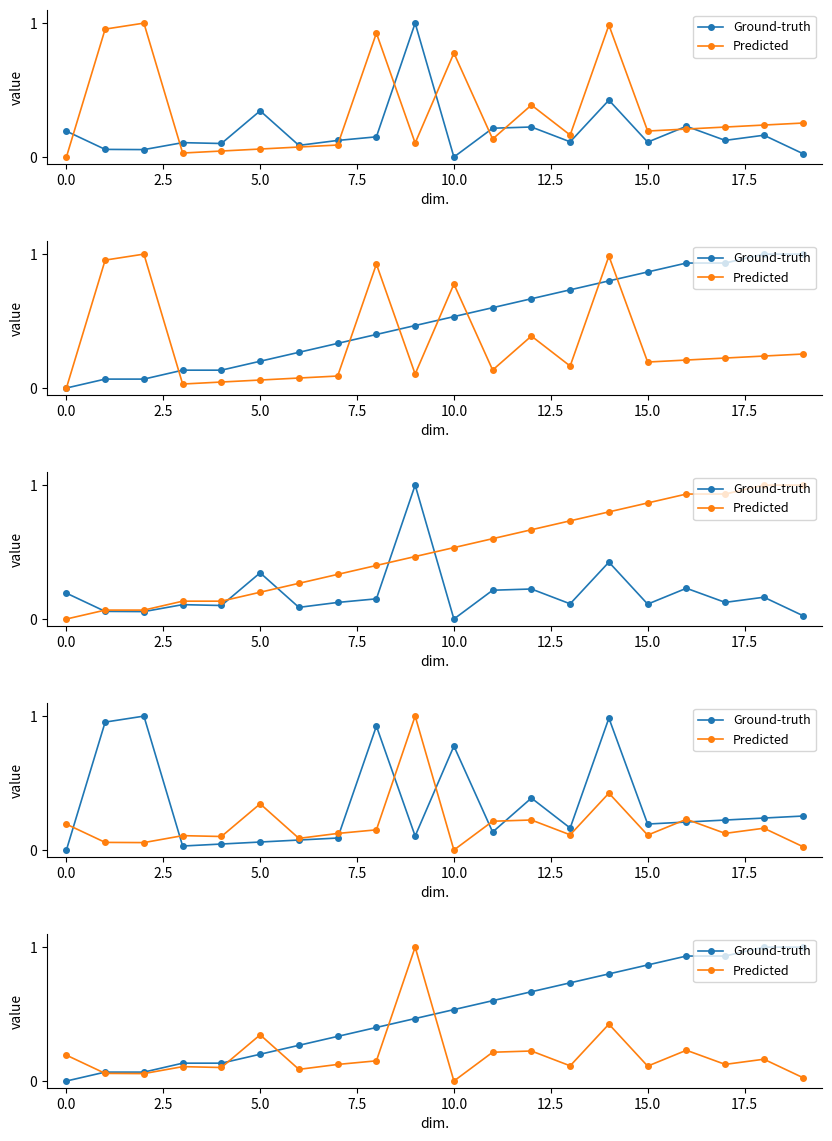

What is the maximum value for Predicted?

1.0